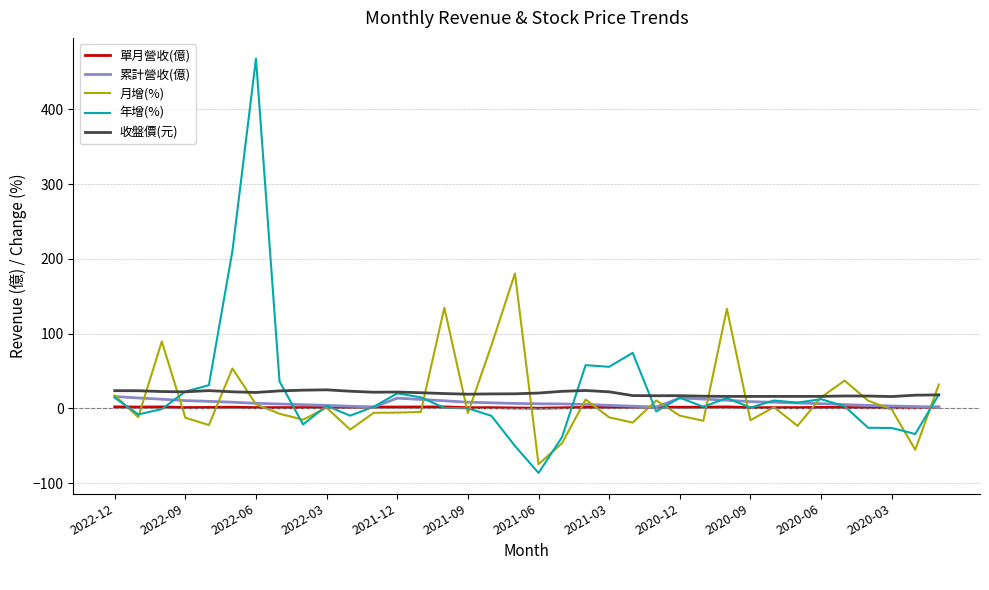

What is the average value of the 月增(%) series?

11.6